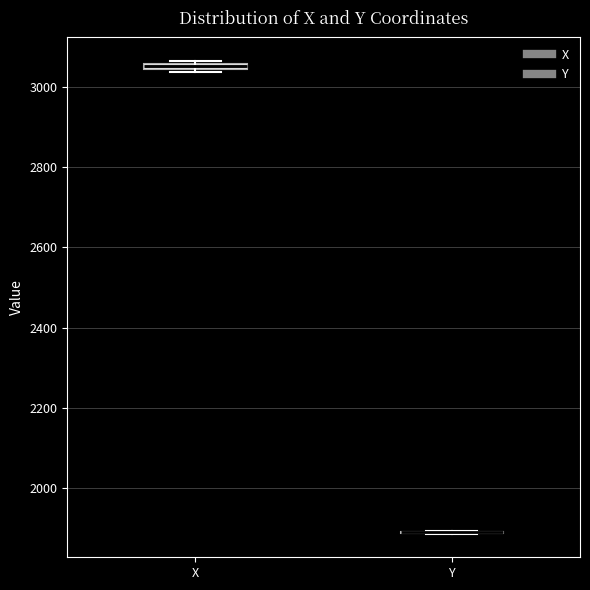

Where is the lower edge of the box for X on the y-axis? The values are not printed on the chart, so give them approximately, as read against the axis.

3040